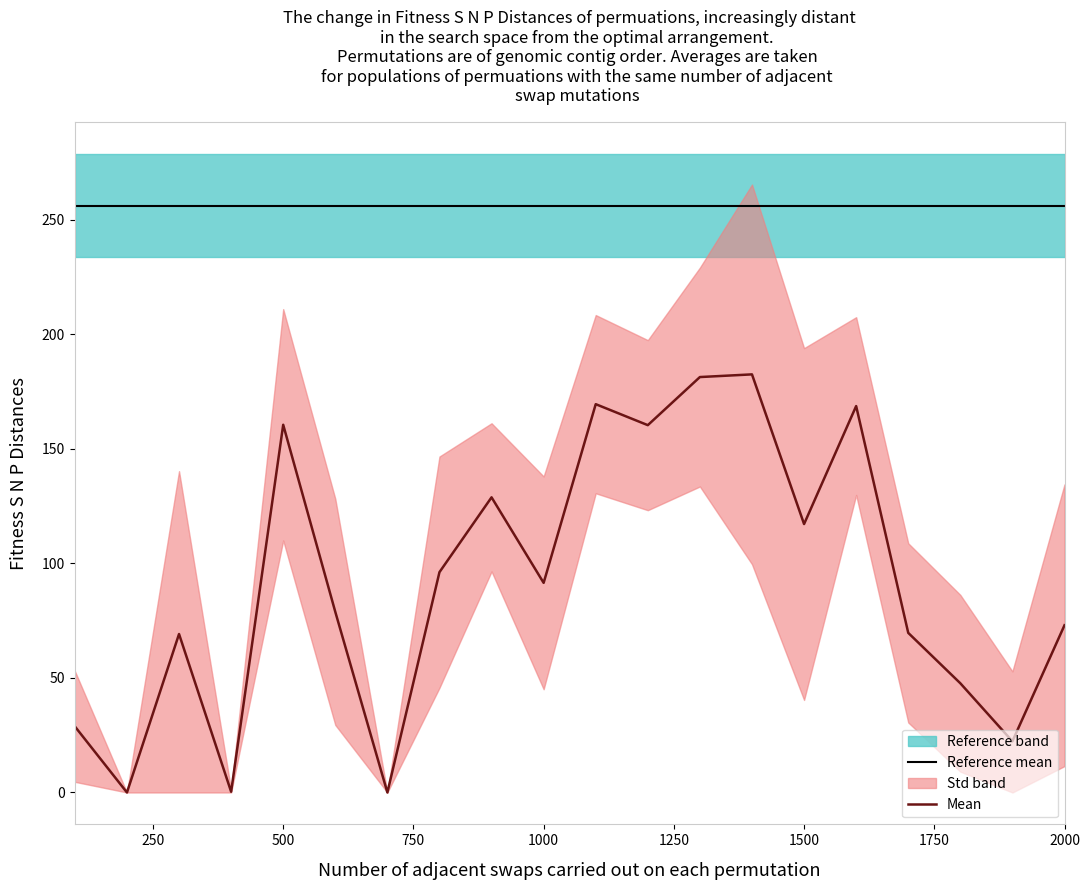

What is the minimum value for Reference mean?

256.1